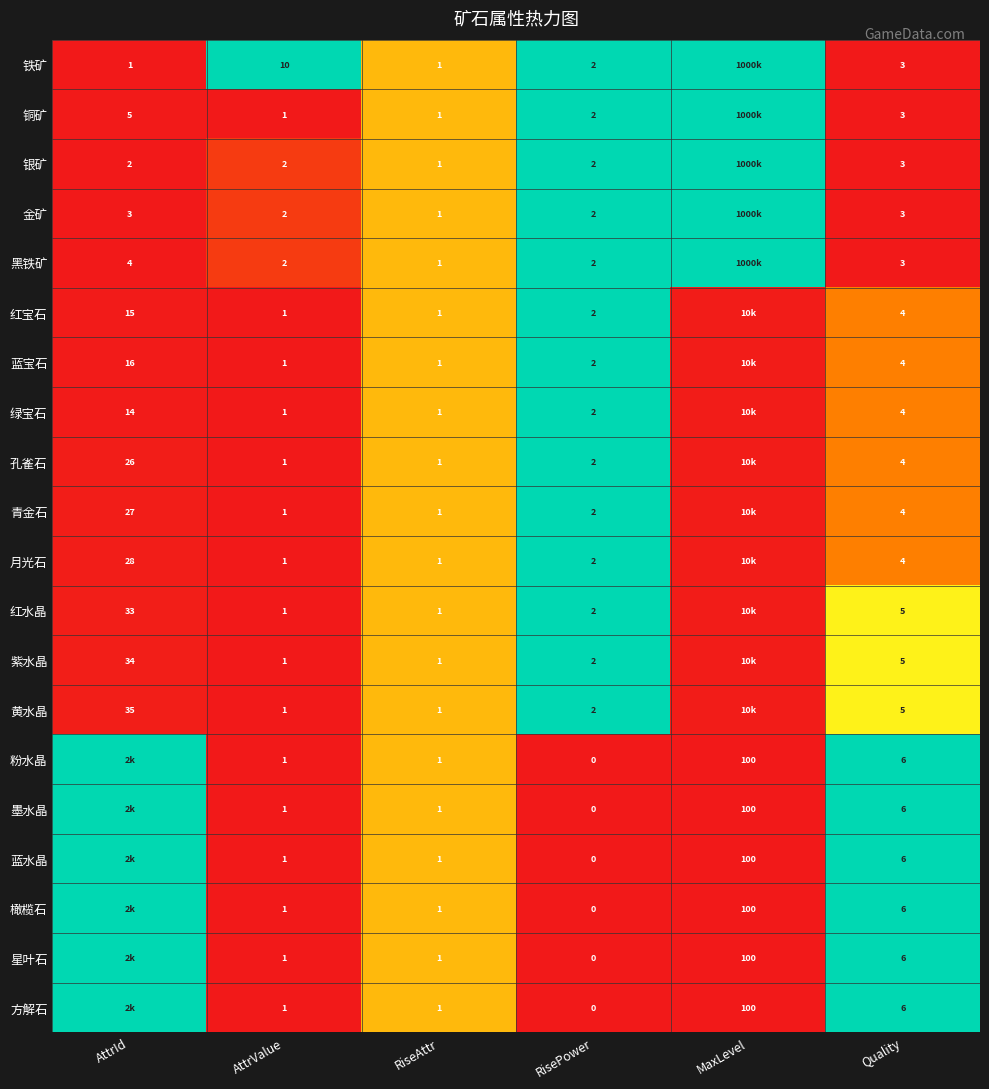

Is the value of 铜矿 at RiseAttr greater than the value of 粉水晶 at Quality?

No